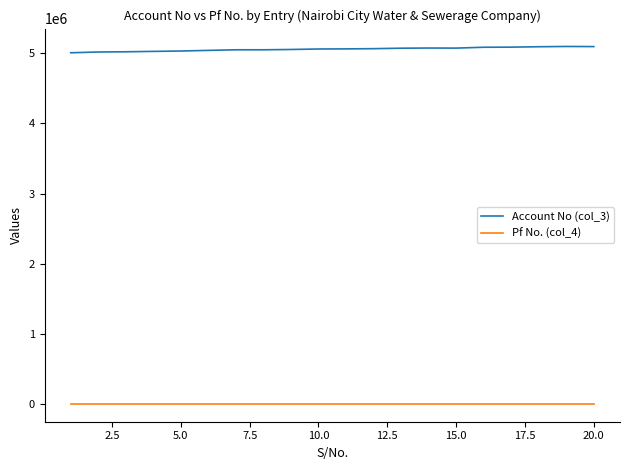

Rank the series by their maximum value, from lowest to highest.

Pf No. (col_4), Account No (col_3)